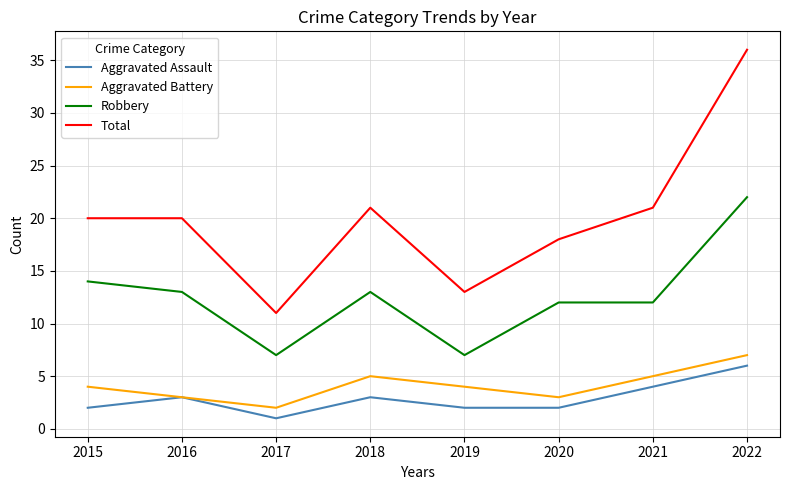

Reading left to right, list all the values displayed in this chart.

Aggravated Assault: 2	3	1	3	2	2	4	6
Aggravated Battery: 4	3	2	5	4	3	5	7
Robbery: 14	13	7	13	7	12	12	22
Total: 20	20	11	21	13	18	21	36